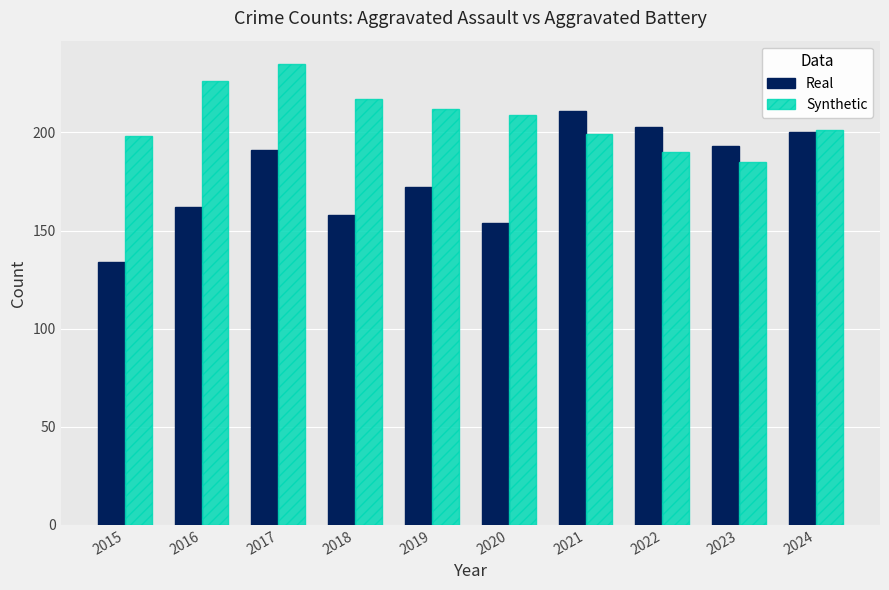

Is the value of Synthetic at 2016 greater than the value of Real at 2017?

Yes